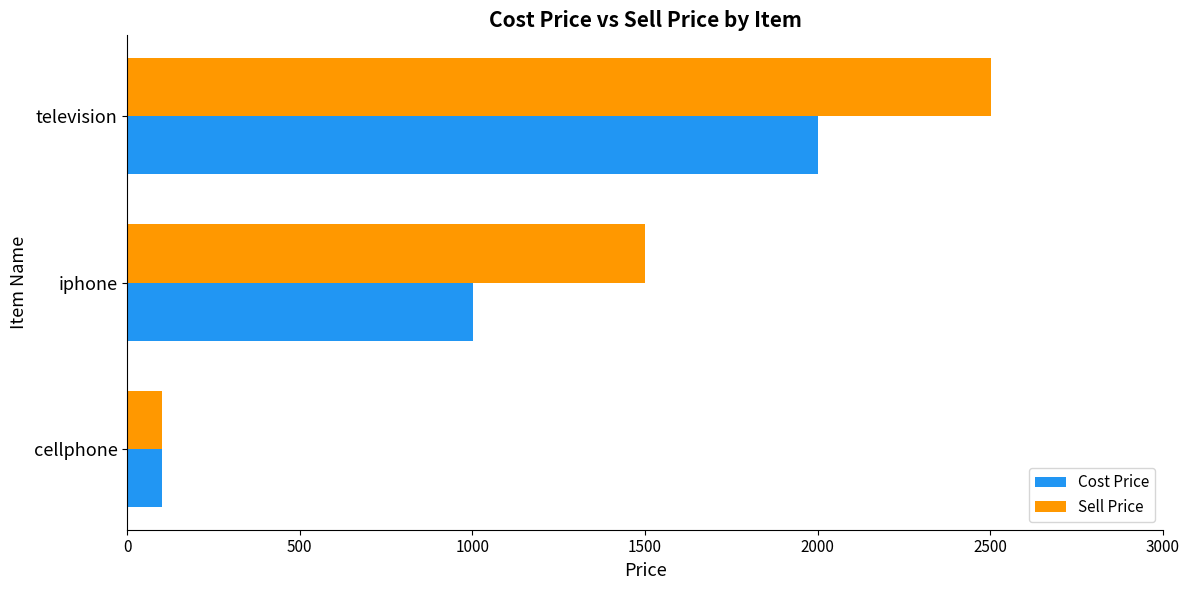

True or false: Sell Price has a value of 1500.3 at iphone.

True